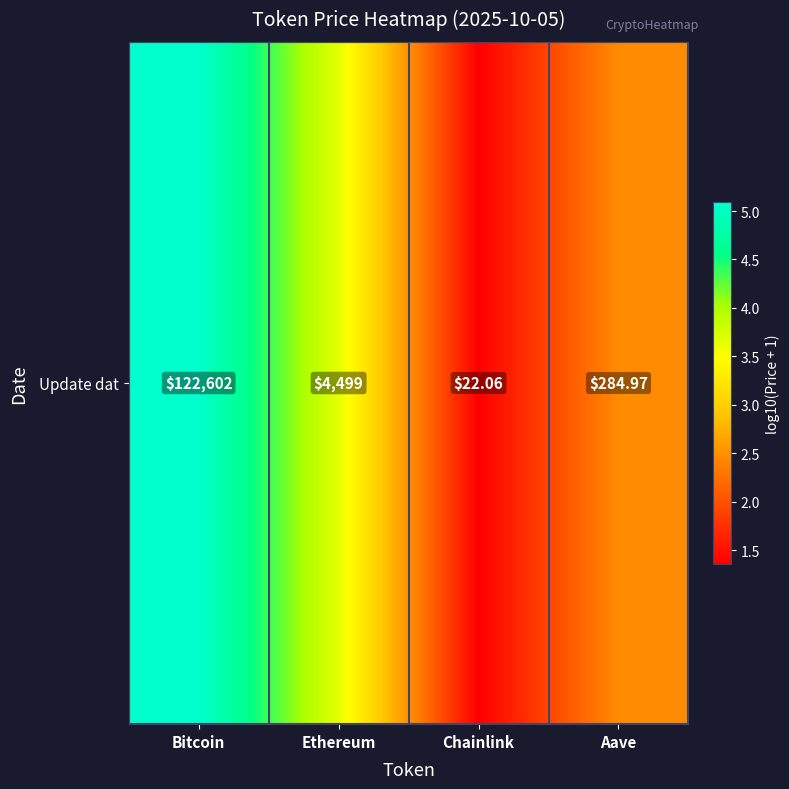

At which label does the data first exceed 3?

Bitcoin